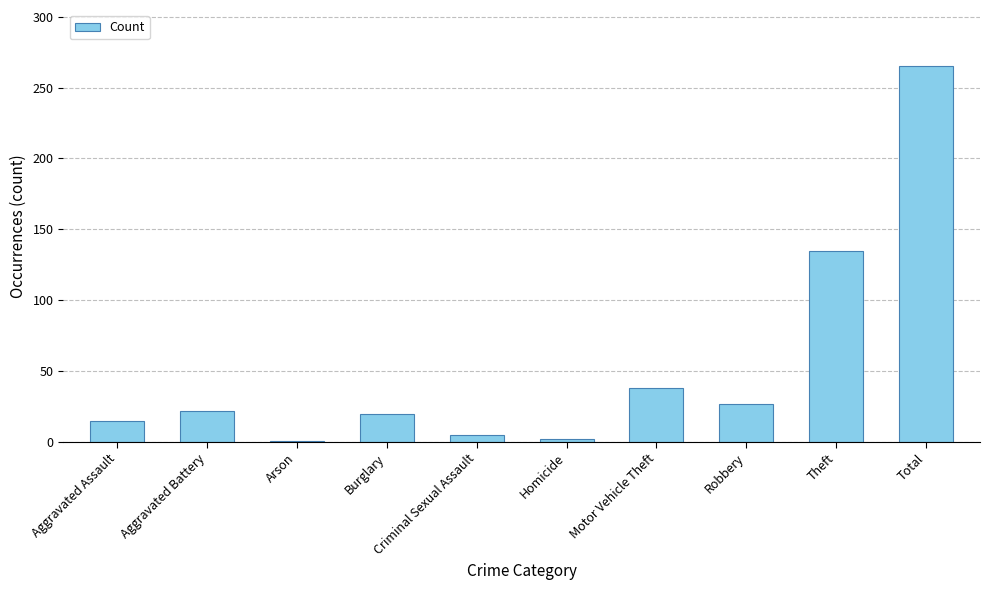

What is the sum of the values at Criminal Sexual Assault and Total?

270